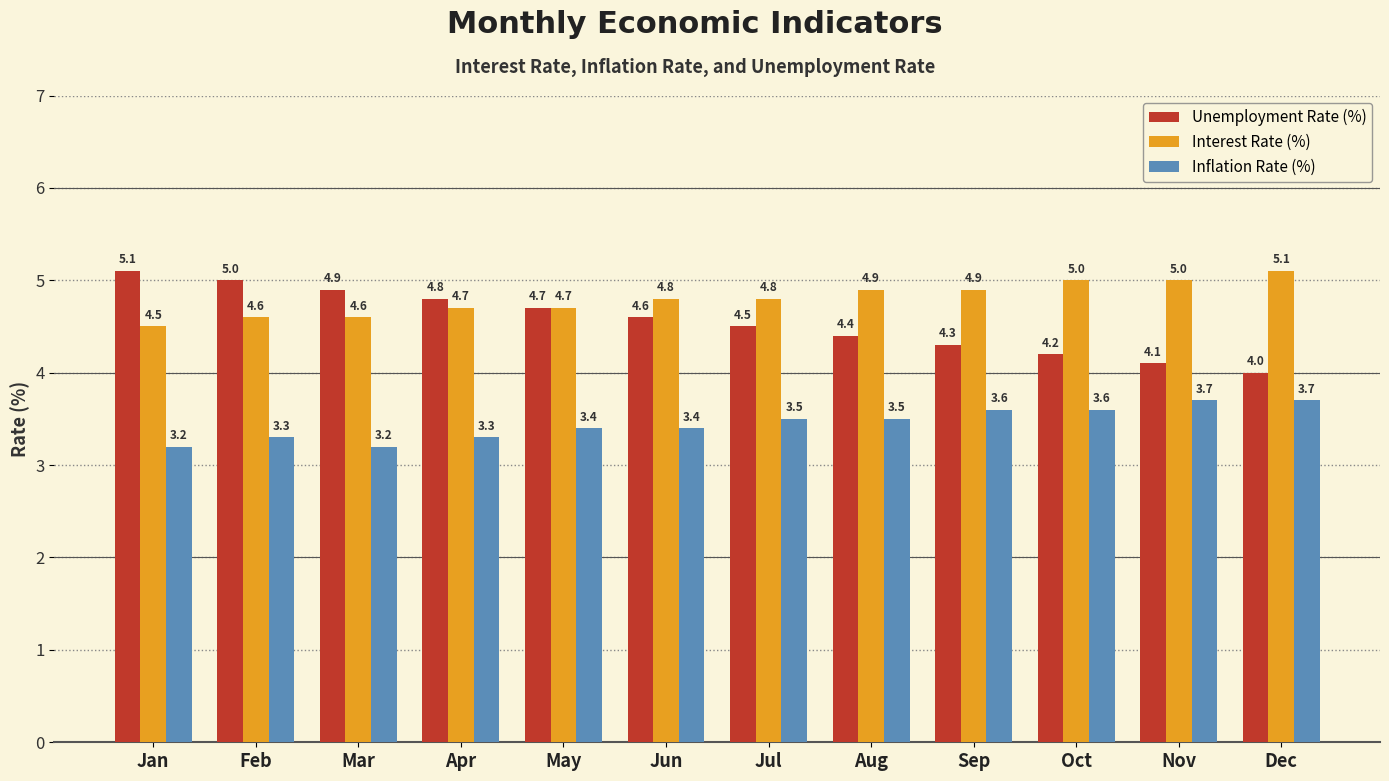

At which category is the sum across all series the highest?

Feb